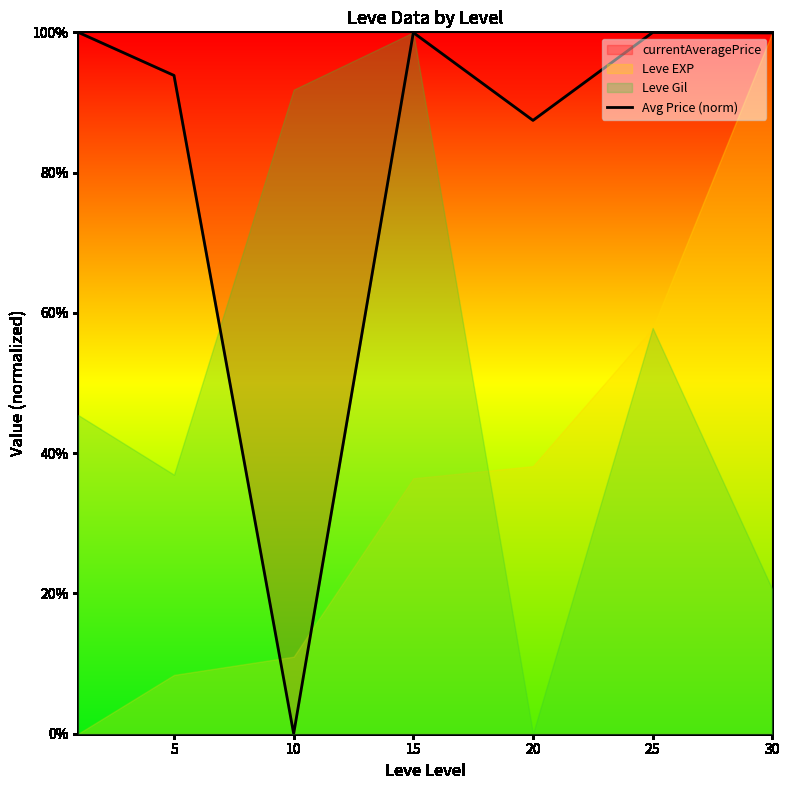

What is the value of the 2nd point from the left?

93.9